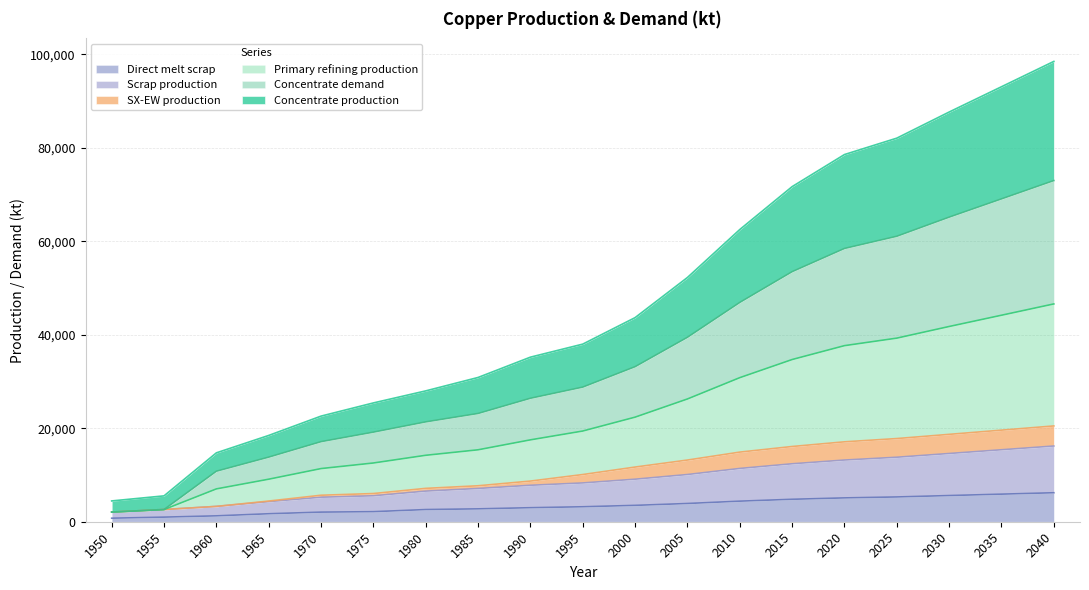

Reading right to left, what are all the values shown in this chart?

Concentrate production: 2040=98510.0	2035=93090.0	2030=87680.0	2025=82090.0	2020=78580.0	2015=71710.0	2010=62530.0	2005=52270.0	2000=43680.0	1995=38010.0	1990=35220.0	1985=30874.2	1980=28003.3	1975=25425.4	1970=22604.1	1965=18467.1	1960=14742.5	1955=5535.9	1950=4450.6
SX-EW production: 2040=20500.0	2035=19600.0	2030=18700.0	2025=17800.0	2020=17100.0	2015=16100.0	2010=14900.0	2005=13200.0	2000=11700.0	1995=10100.0	1990=8700.0	1985=7695.5	1980=7140.5	1975=6032.9	1970=5670.3	1965=4424.5	1960=3279.1	1955=2609.8	1950=2064.8
Scrap production: 2040=16200.0	2035=15400.0	2030=14600.0	2025=13800.0	2020=13200.0	2015=12400.0	2010=11400.0	2005=10100.0	2000=9100.0	1995=8300.0	1990=7800.0	1985=7114.4	1980=6549.6	1975=5552.6	1970=5240.6	1965=4299.0	1960=3279.1	1955=2609.8	1950=2064.8
Direct melt scrap: 2040=6200.0	2035=5900.0	2030=5600.0	2025=5300.0	2020=5100.0	2015=4800.0	2010=4400.0	2005=3900.0	2000=3500.0	1995=3200.0	1990=3000.0	1985=2753.6	1980=2603.1	1975=2150.8	1970=2053.6	1965=1705.9	1960=1257.2	1955=981.9	1950=756.1
Concentrate demand: 2040=73010.0	2035=69090.0	2030=65180.0	2025=61090.0	2020=58480.0	2015=53510.0	2010=46930.0	2005=39470.0	2000=33180.0	1995=28810.0	1990=26420.0	1985=23167.3	1980=21367.2	1975=19170.7	1970=17133.8	1965=13823.6	1960=10809.1	1955=2609.8	1950=2064.8
Primary refining production: 2040=46610.0	2035=44190.0	2030=41780.0	2025=39290.0	2020=37680.0	2015=34710.0	2010=30830.0	2005=26270.0	2000=22380.0	1995=19410.0	1990=17520.0	1985=15392.5	1980=14218.1	1975=12568.8	1970=11373.2	1965=9100.4	1960=7025.2	1955=2609.8	1950=2064.8